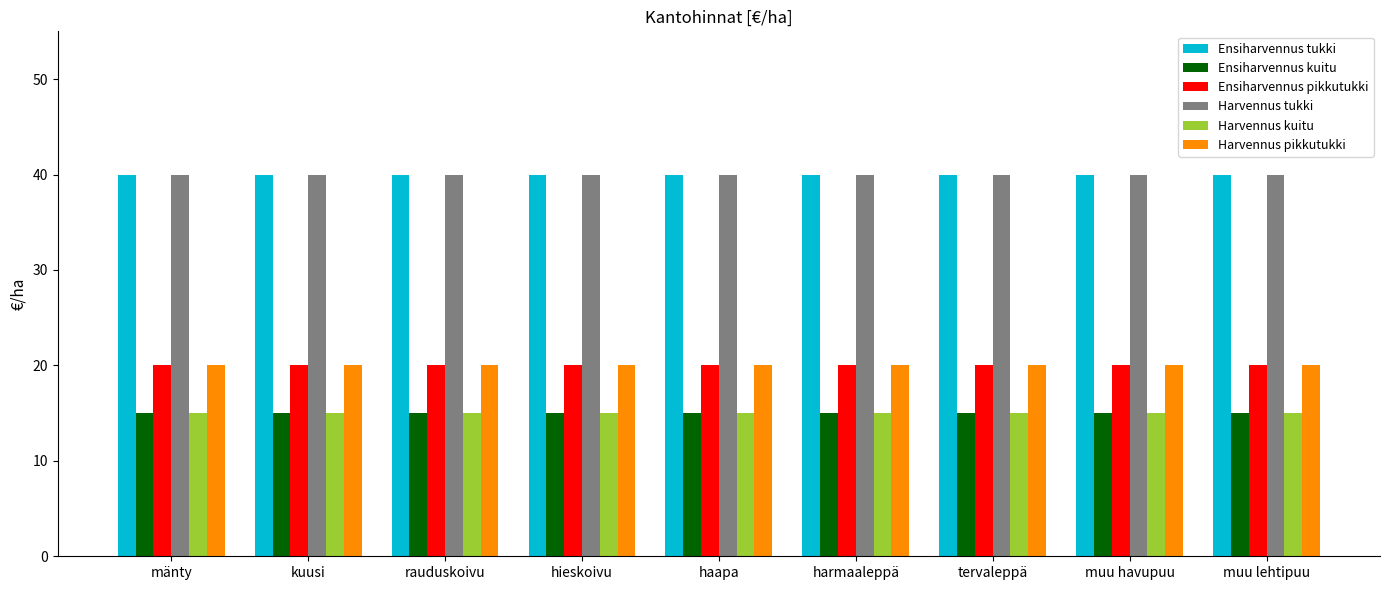

How many series are shown in this chart?

6